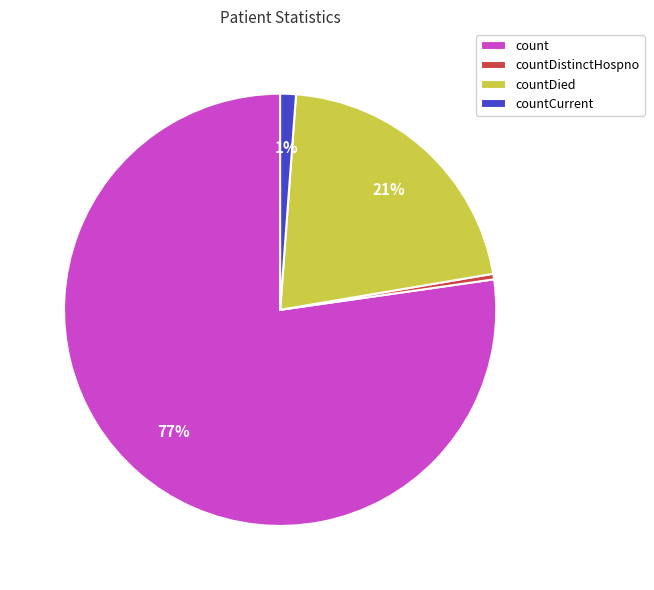

To the nearest percent, what is the average slice percentage?

25%